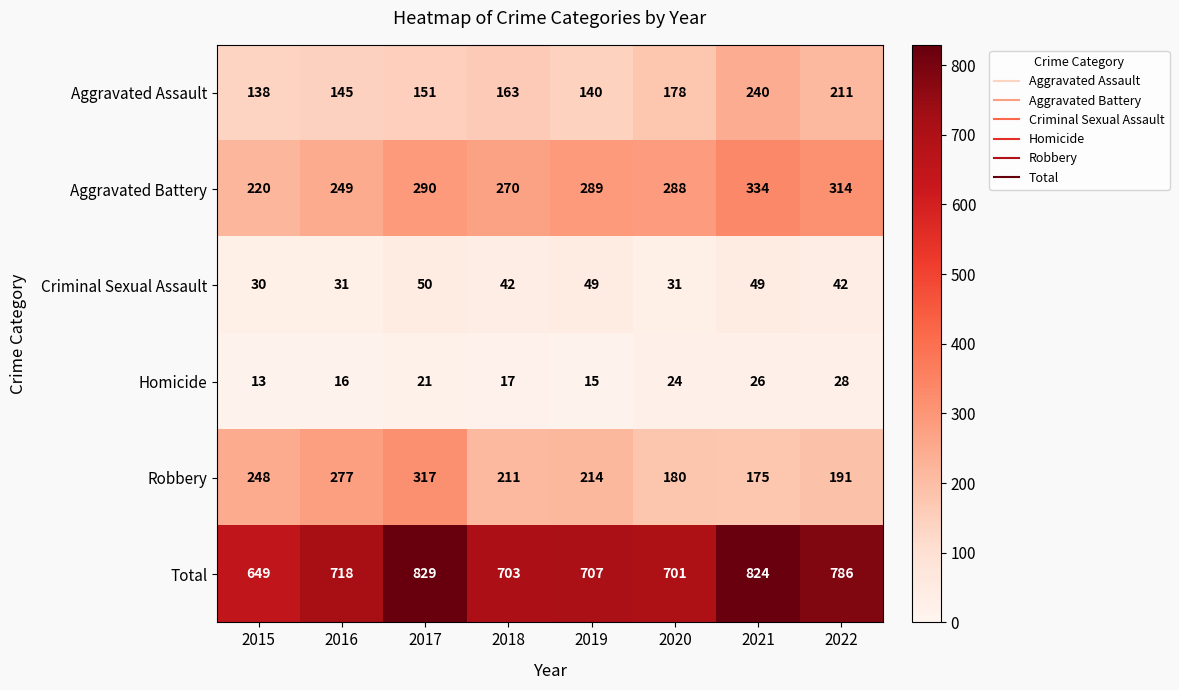

Count the number of categories in the chart.

8